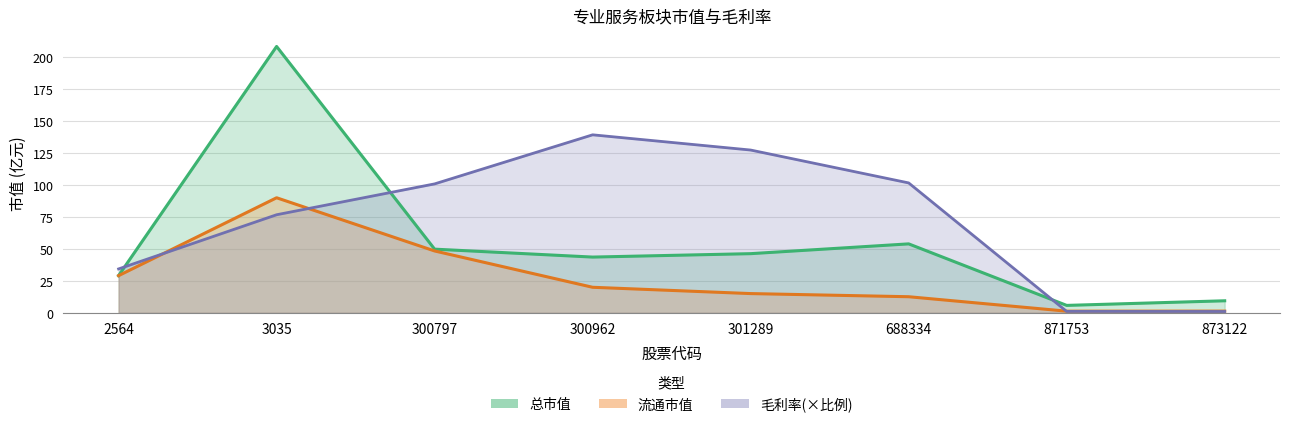

What is the smallest value displayed?

1.0